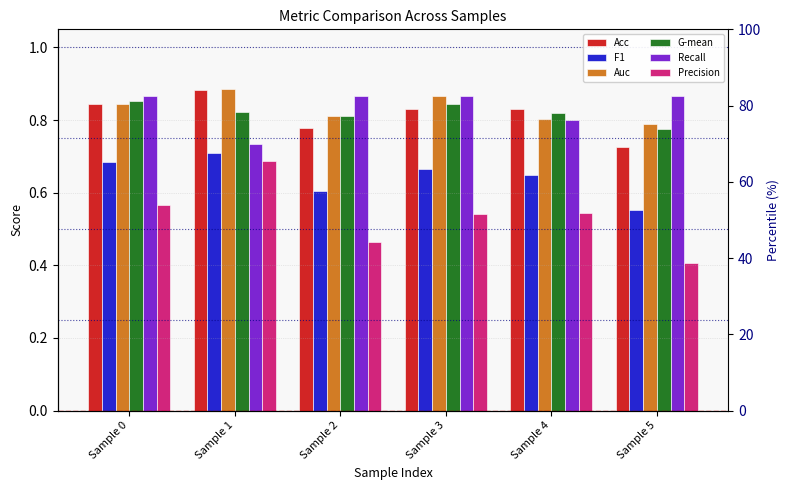

What are all the series names shown in the legend?

Acc, F1, Auc, G-mean, Recall, Precision